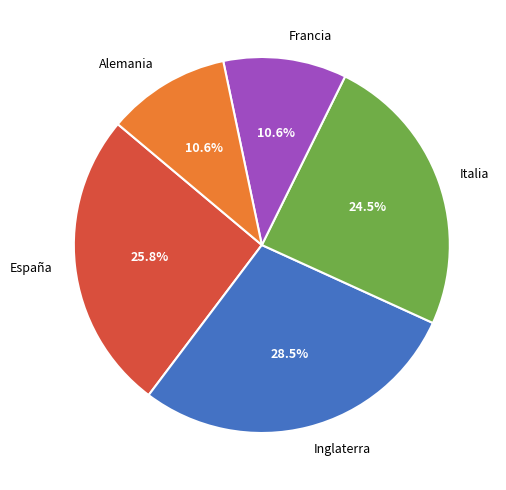

To the nearest percent, what is the difference between the largest and smallest slice percentages?

18%